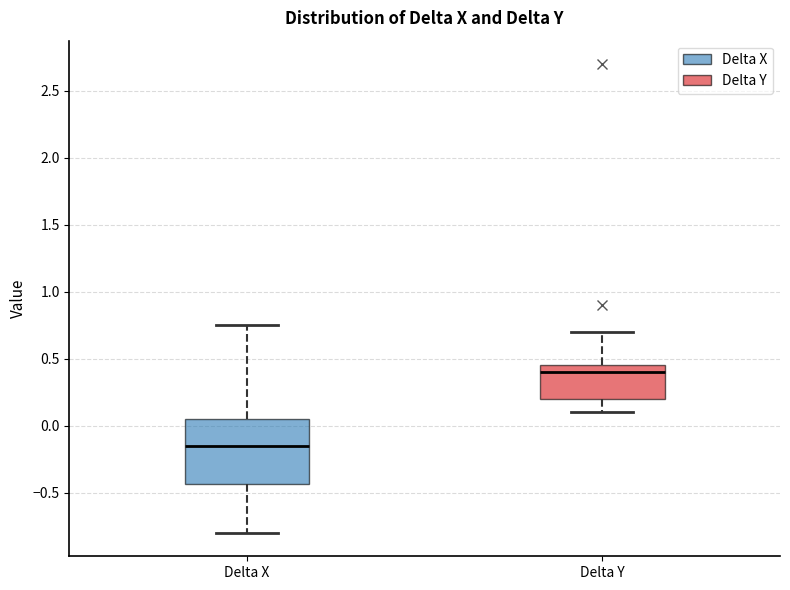

Reading left to right, read every box against the y-axis: the position of its median line, the range the box covers, and the ends of its whiskers. The values are not printed on the chart, so give them approximately, as read against the axis.

Delta X: median -0.15, box -0.45 to 0.05, whiskers -0.80 to 0.75
Delta Y: median 0.40, box 0.20 to 0.45, whiskers 0.10 to 0.70